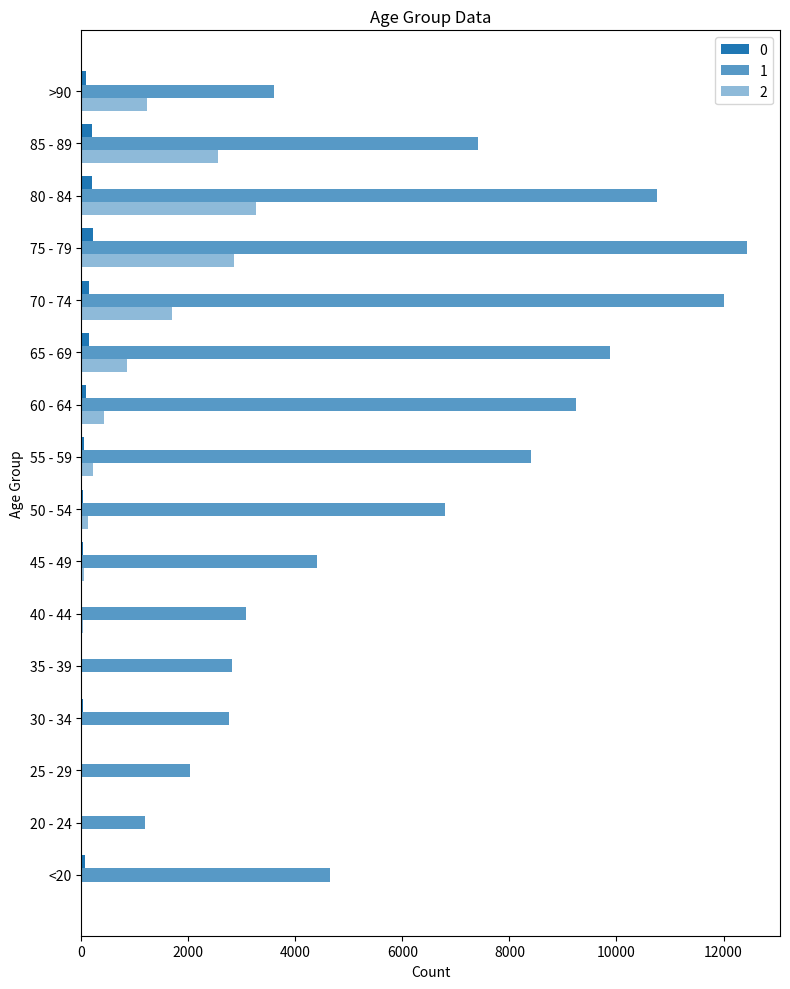

Is it true that 2 equals 1196 at 80 - 84?

False